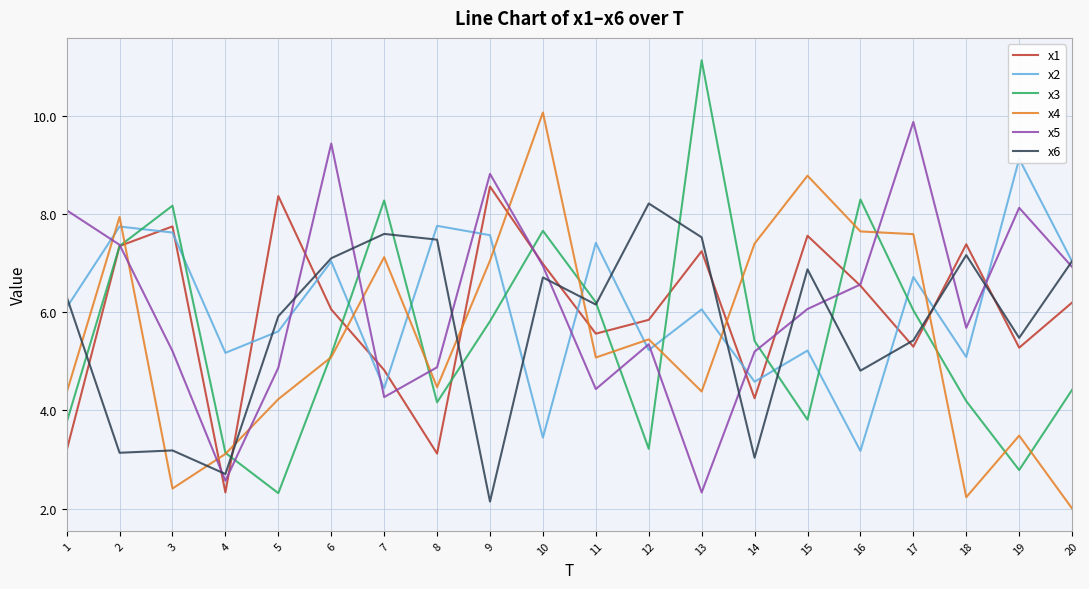

List the series in order of their peak value, lowest first.

x6, x1, x2, x5, x4, x3